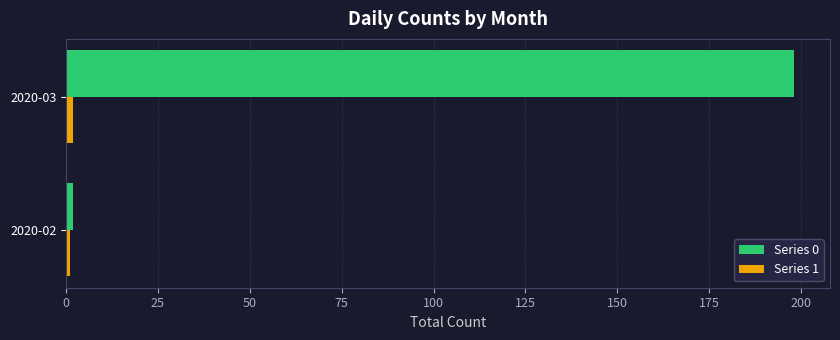

Which series has the largest total across all categories?

Series 0